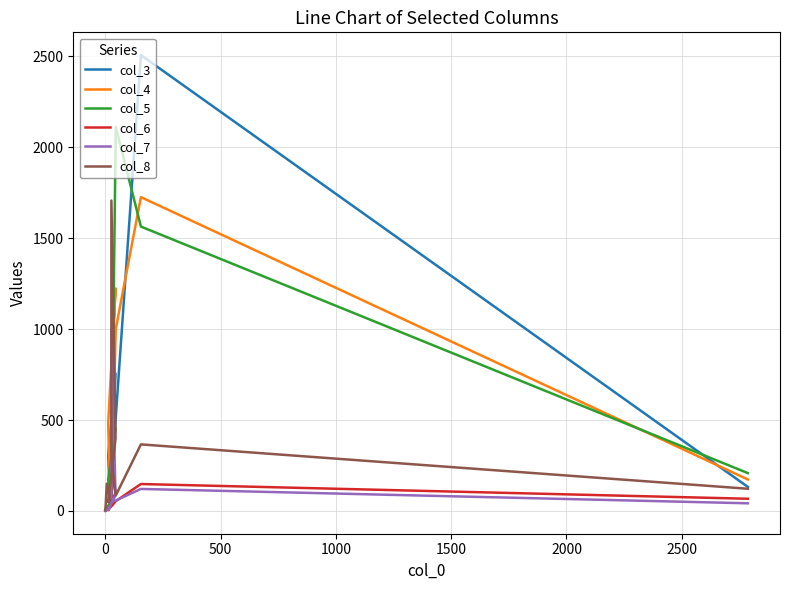

What is the difference between the maximum and second lowest values in the col_5 series?

2093